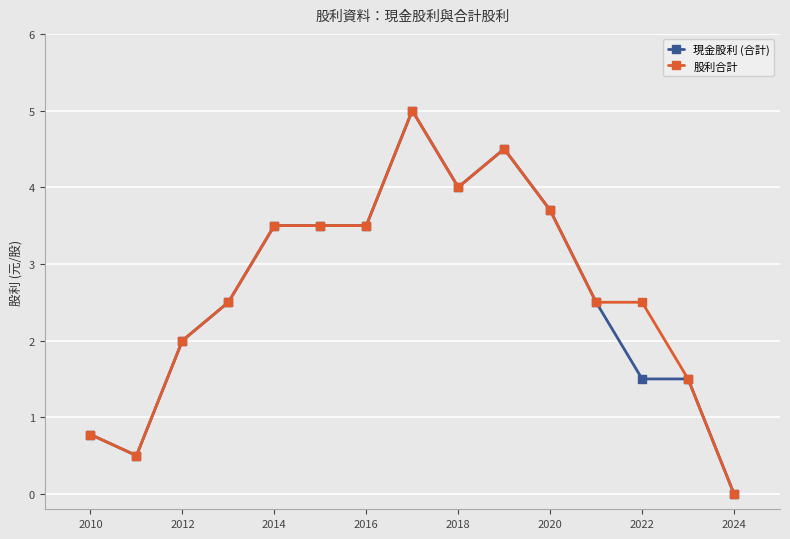

What is the maximum value shown in the chart?

5.0